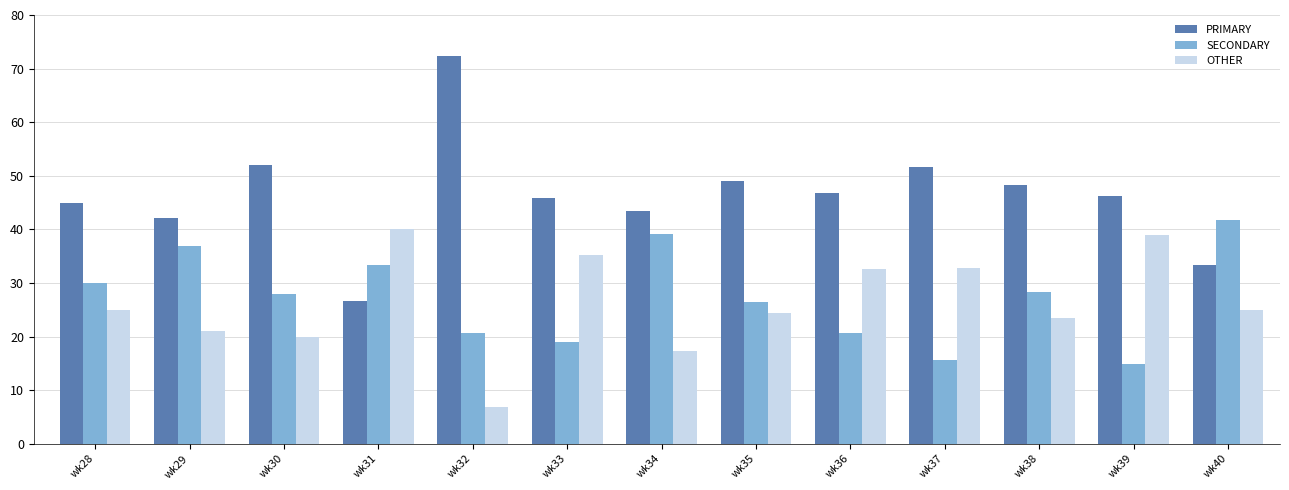

What is the smallest value displayed?

6.9